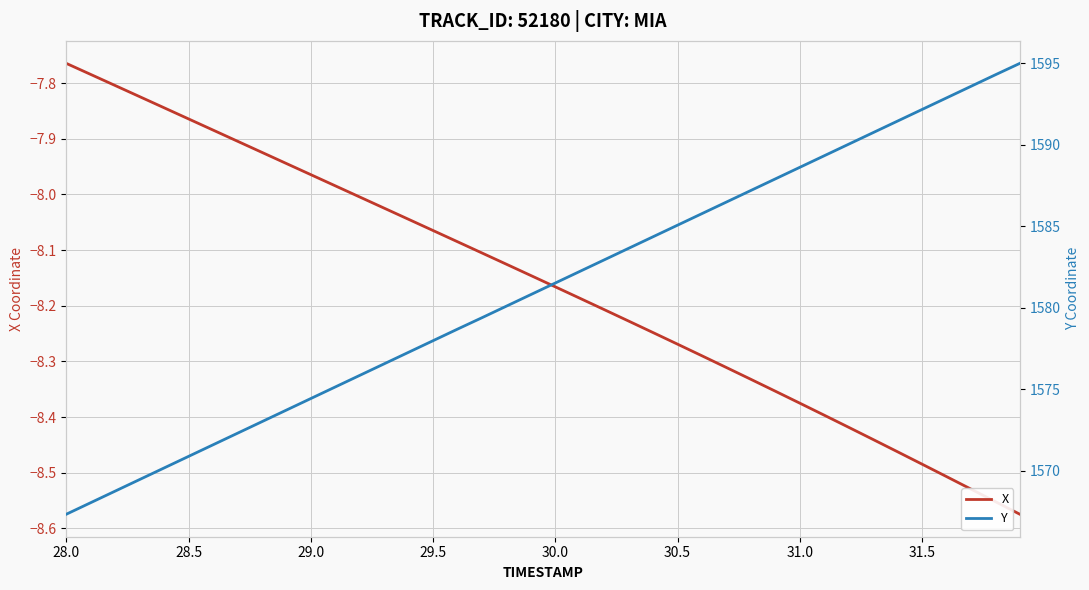

Which category has the highest value in the X series?

28.0